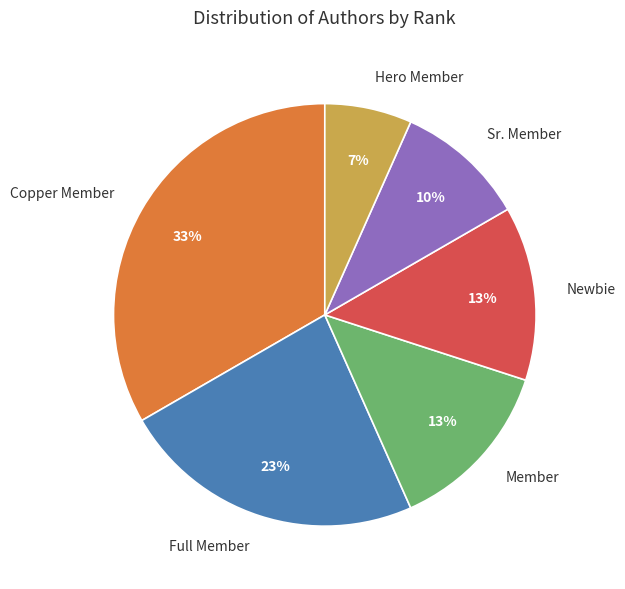

Is there a majority slice in this chart?

No